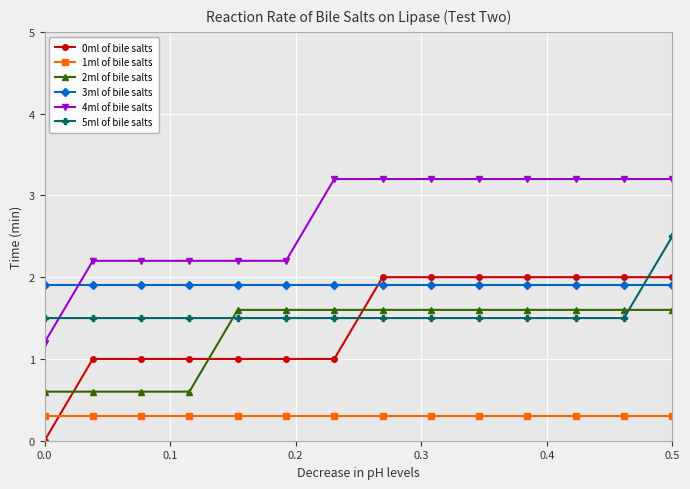

How many data points in 2ml of bile salts are above 1?

10